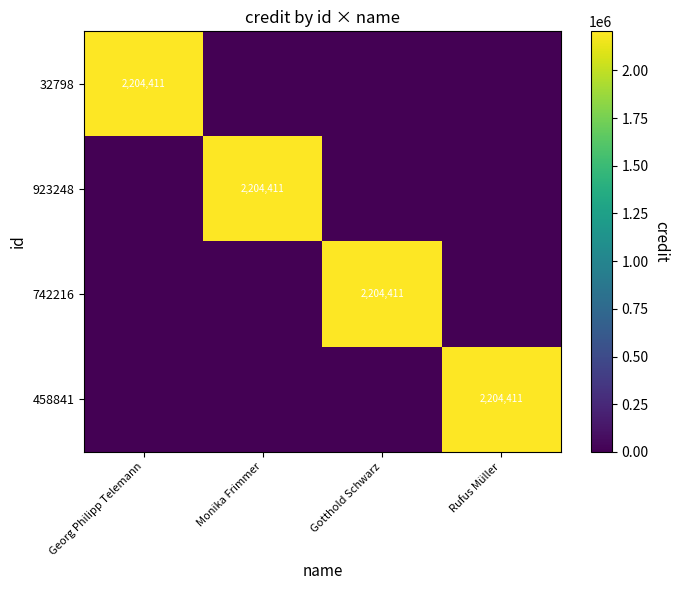

At which category is the sum across all series the highest?

Georg Philipp Telemann